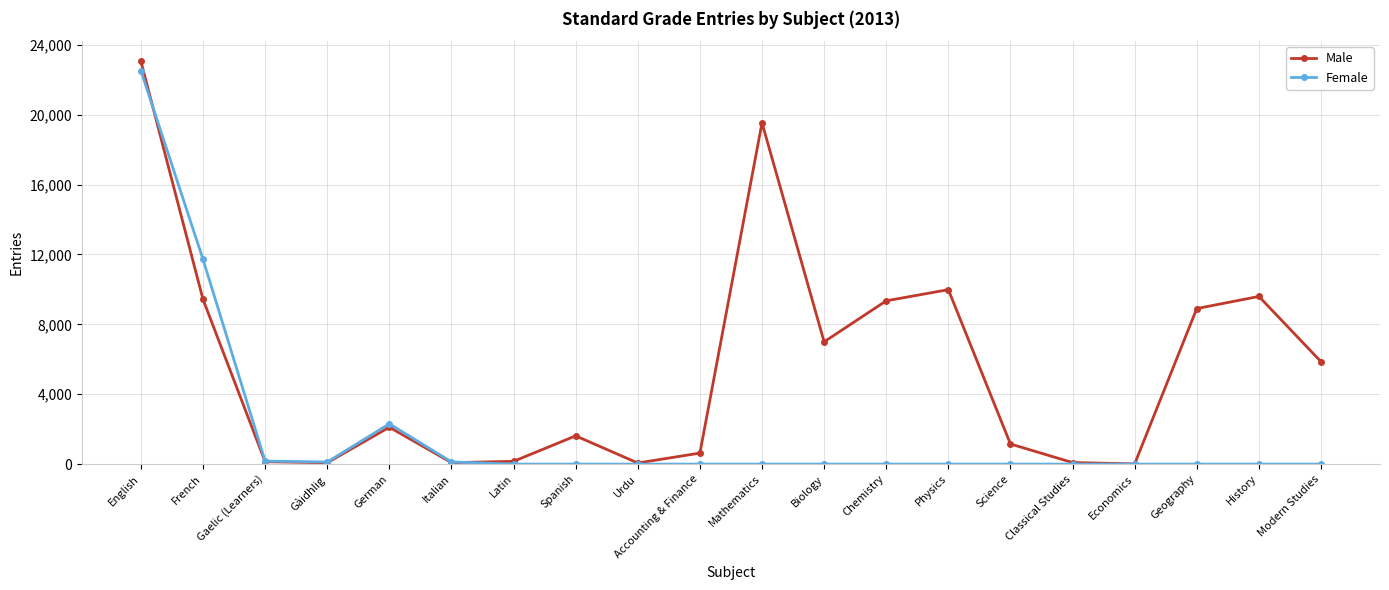

True or false: Male and Female intersect in this chart.

True